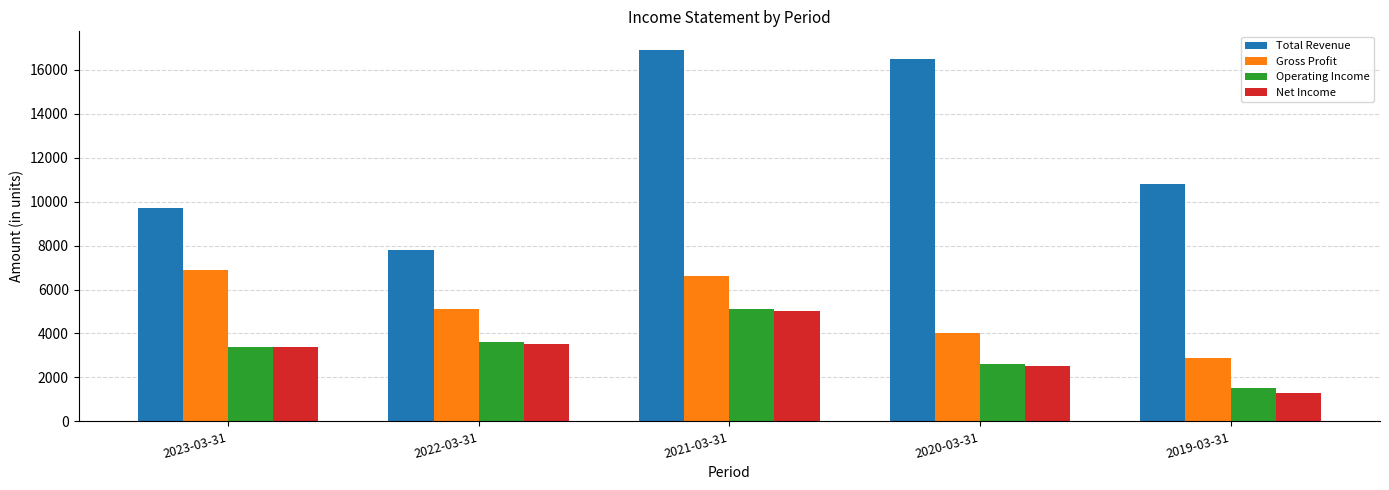

Where does the Gross Profit series first go above 5100?

2023-03-31